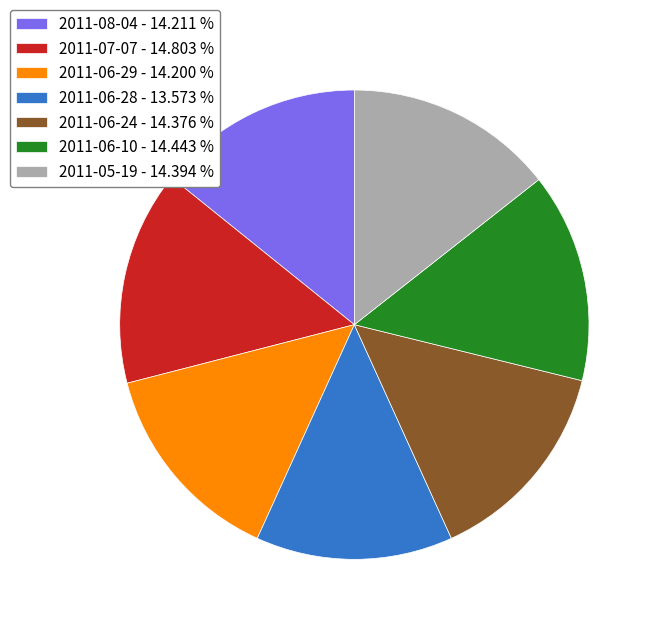

The 2011-06-24 slice represents 24% of the pie. True or false?

False